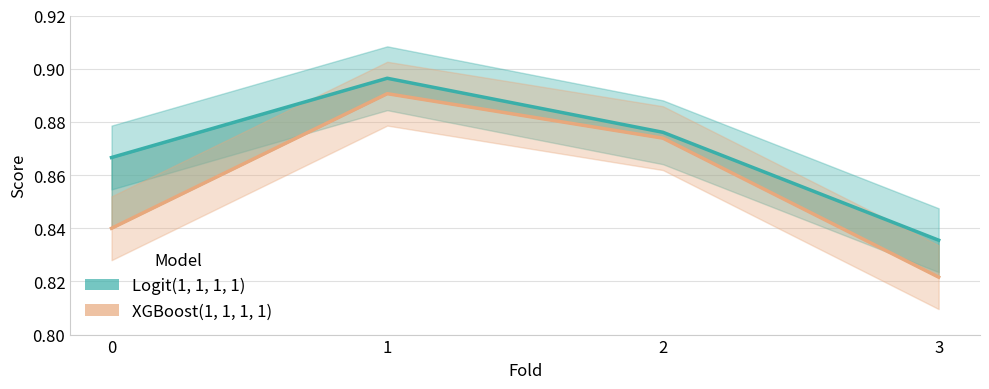

At how many categories does at least one series exceed 0?

4